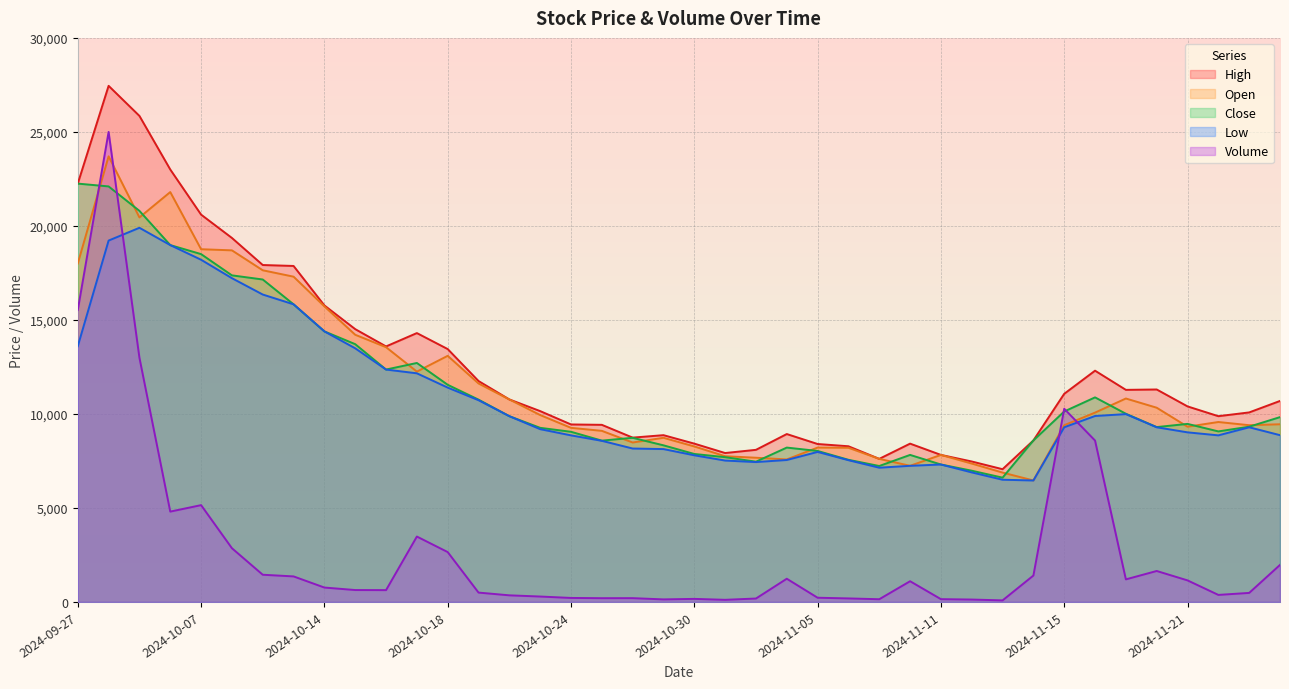

True or false: Low and Open intersect in this chart.

False